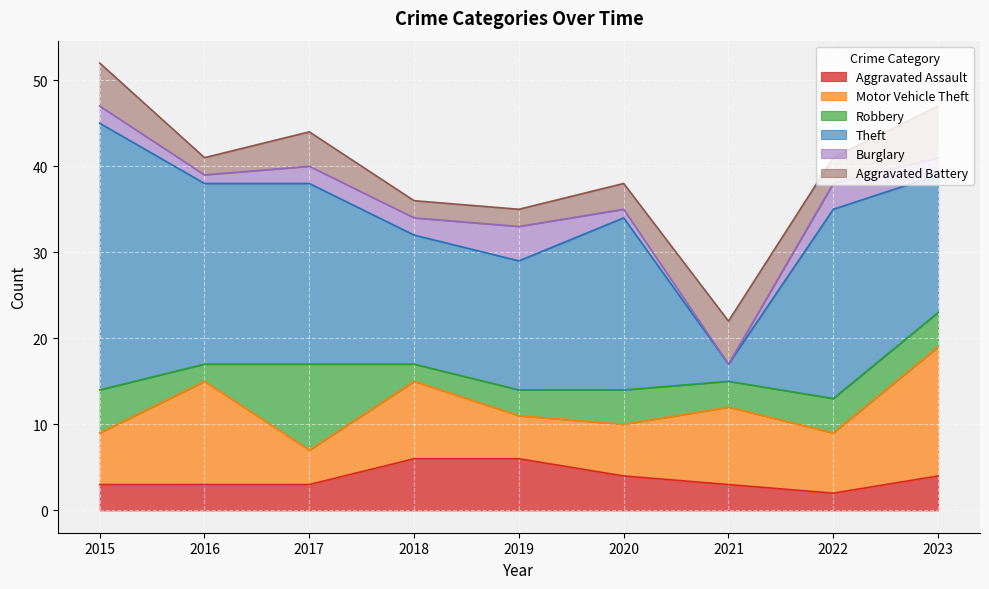

Reading left to right, list all the values displayed in this chart.

Aggravated Assault: 3	3	3	6	6	4	3	2	4
Motor Vehicle Theft: 6	12	4	9	5	6	9	7	15
Robbery: 5	2	10	2	3	4	3	4	4
Theft: 31	21	21	15	15	20	2	22	16
Burglary: 2	1	2	2	4	1	0	3	2
Aggravated Battery: 5	2	4	2	2	3	5	3	6